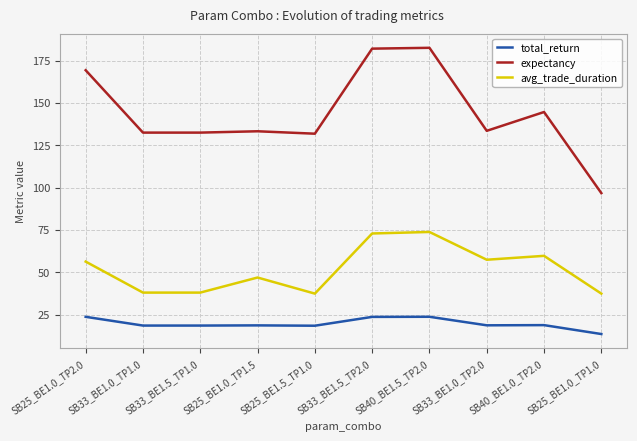

Is the value of avg_trade_duration at SB25_BE1.5_TP1.0 greater than the value of expectancy at SB40_BE1.0_TP2.0?

No